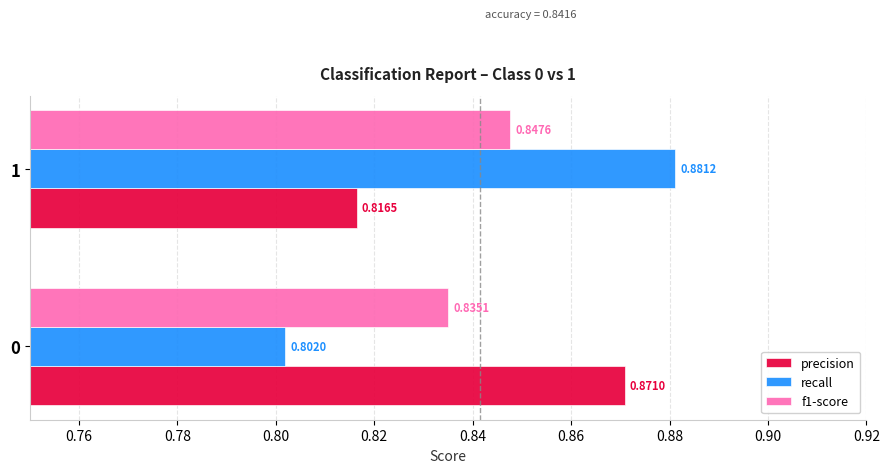

Between 0 and 1, which series saw the biggest shift?

recall